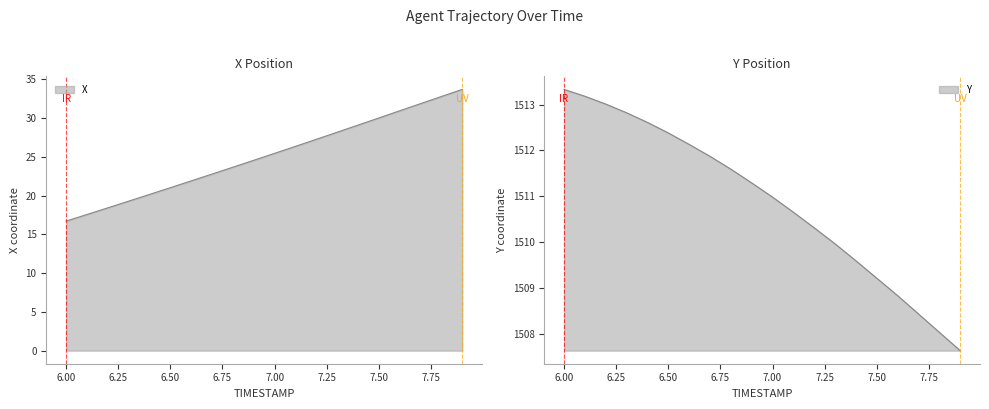

Between 6.0 and 6.3, which series saw the biggest shift?

X